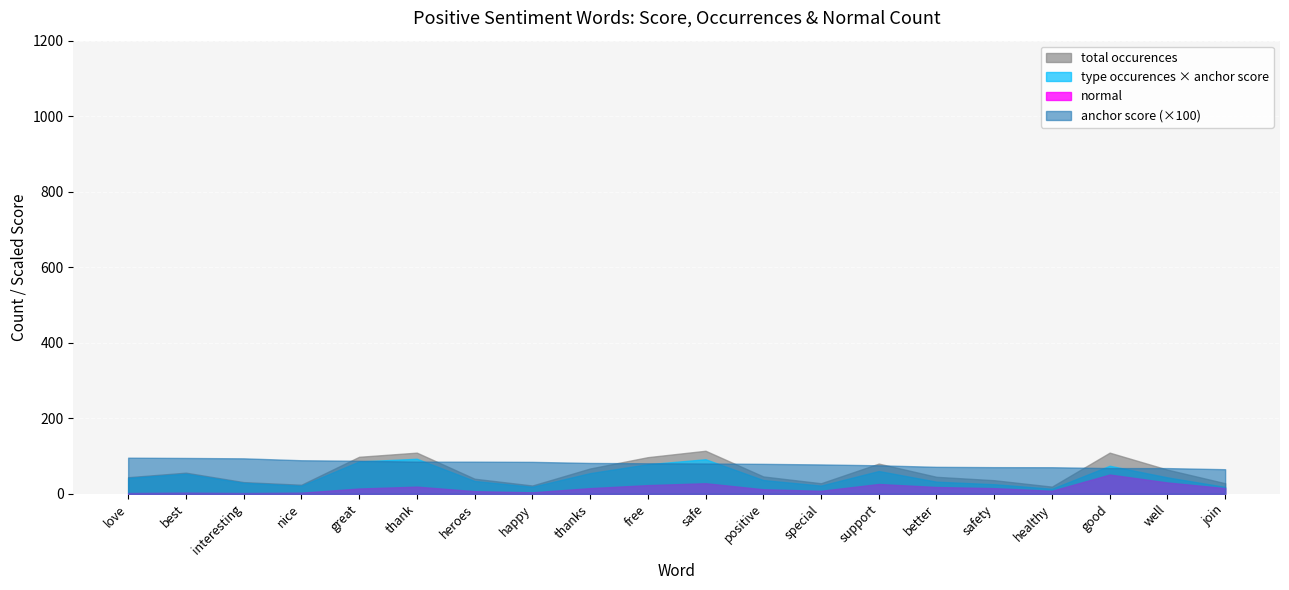

What are all the series names shown in the legend?

total occurences, type occurences × anchor score, normal, anchor score (×100)